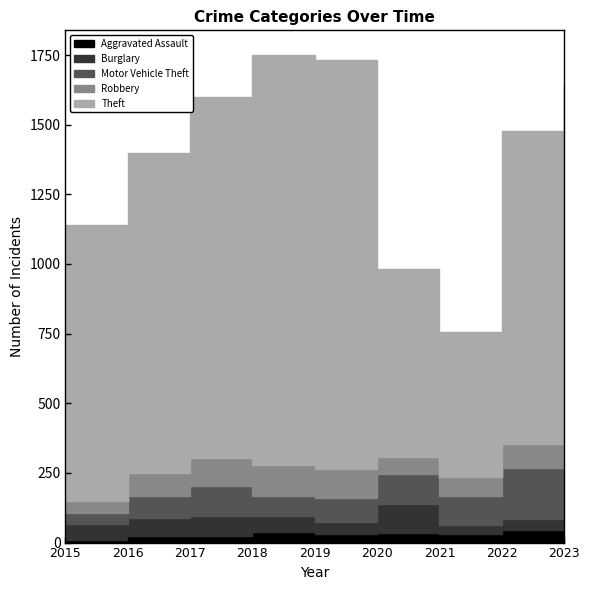

Between which two adjacent categories do Motor Vehicle Theft and Burglary first intersect?

2015 and 2016